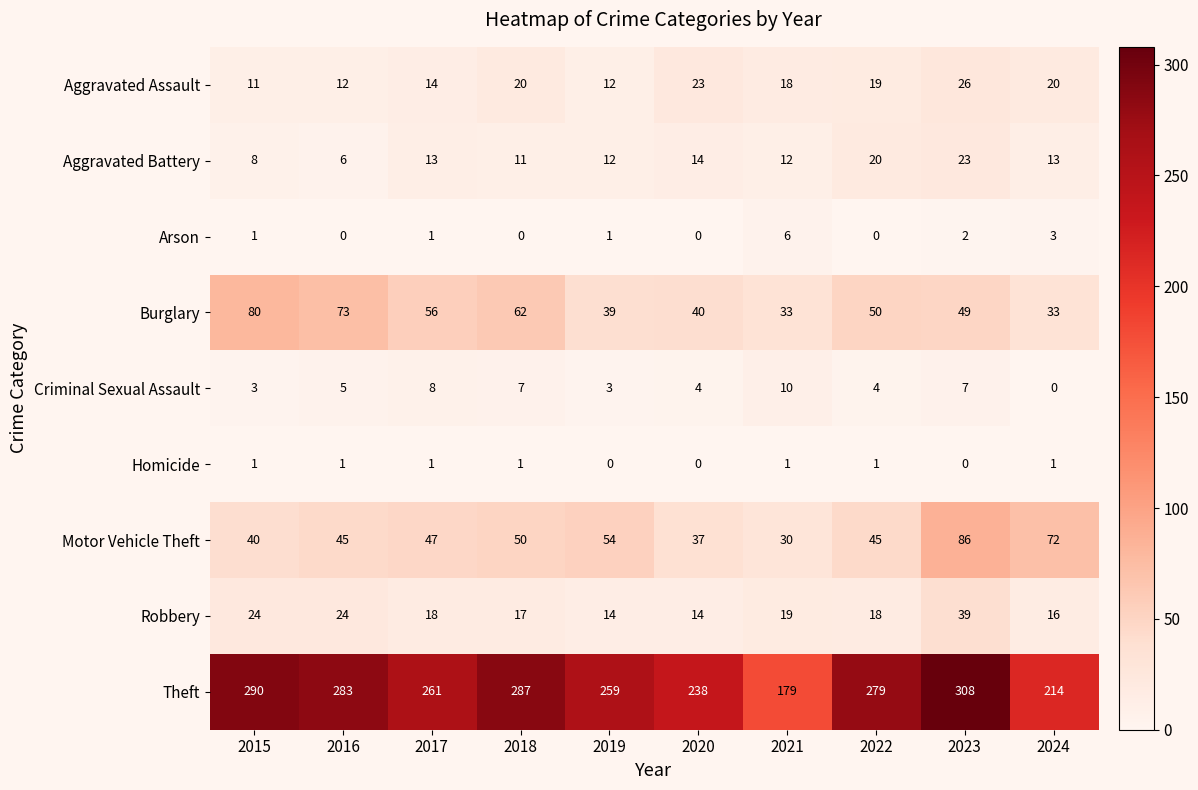

Which series has the largest total across all categories?

Theft